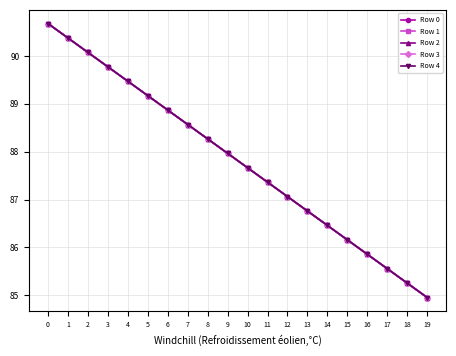

How many categories are shown in the chart?

20